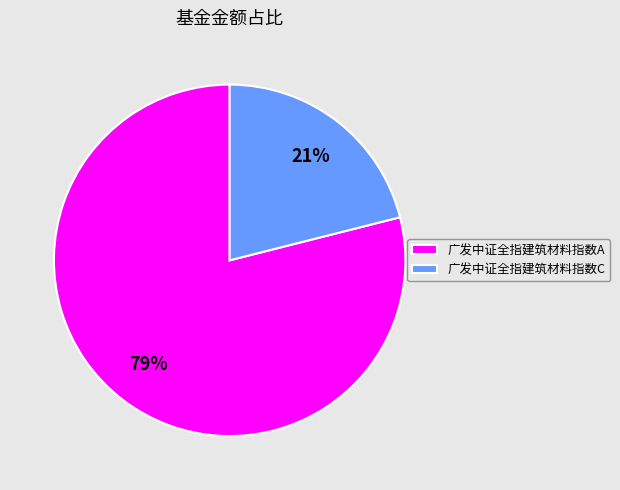

Is it true that 广发中证全指建筑材料指数C is 21% of the pie?

True